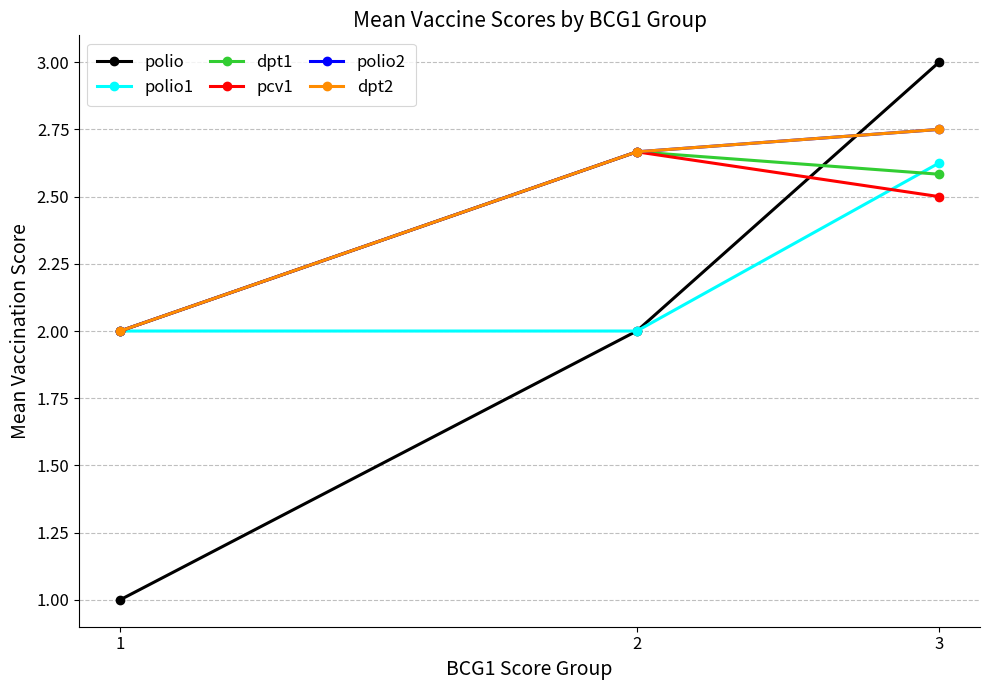

How many lines are shown in the chart?

6